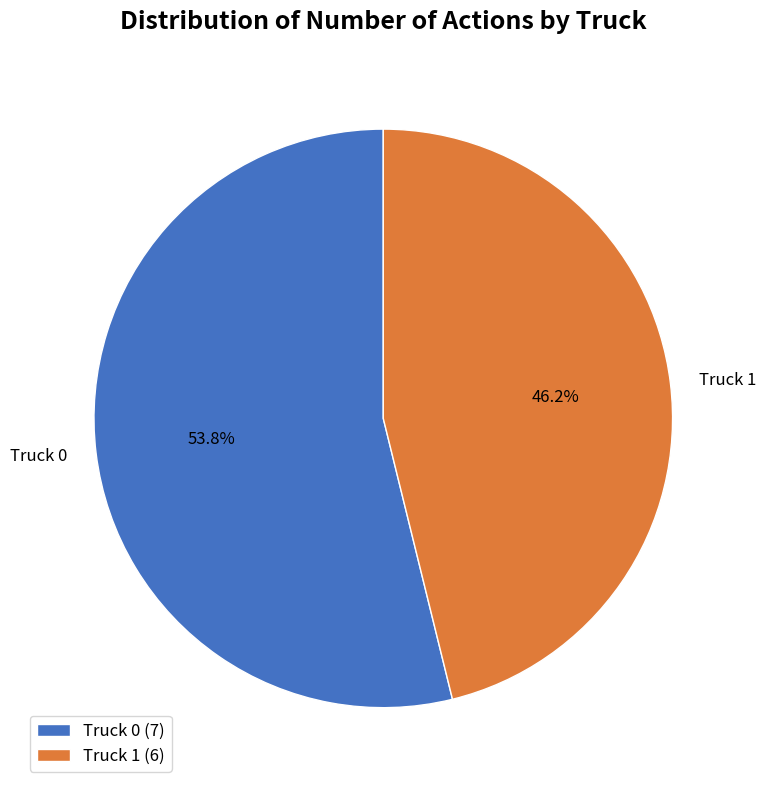

Between Truck 1 and Truck 0, which is larger?

Truck 0